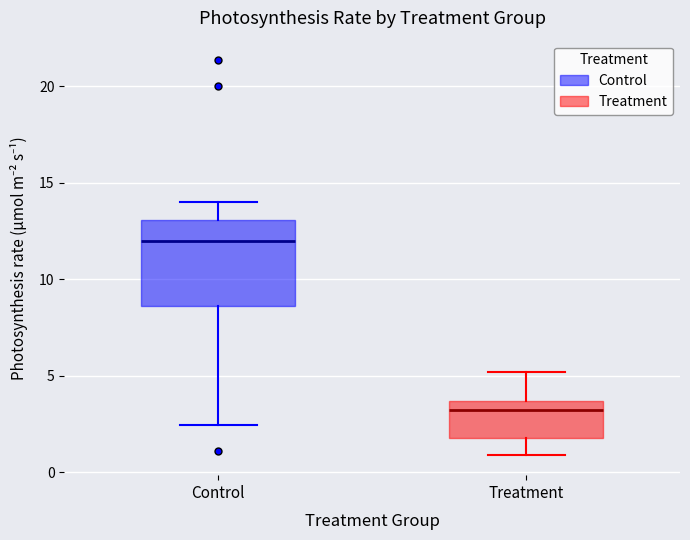

Which box has the lowest median line?

Treatment